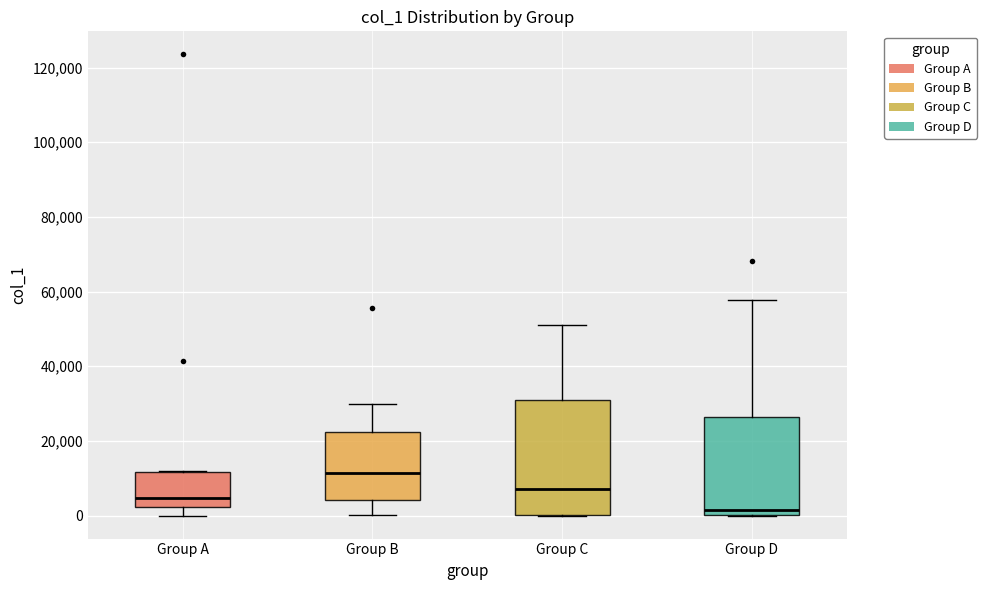

Which box is the tallest, from its lower edge to its upper edge?

Group C